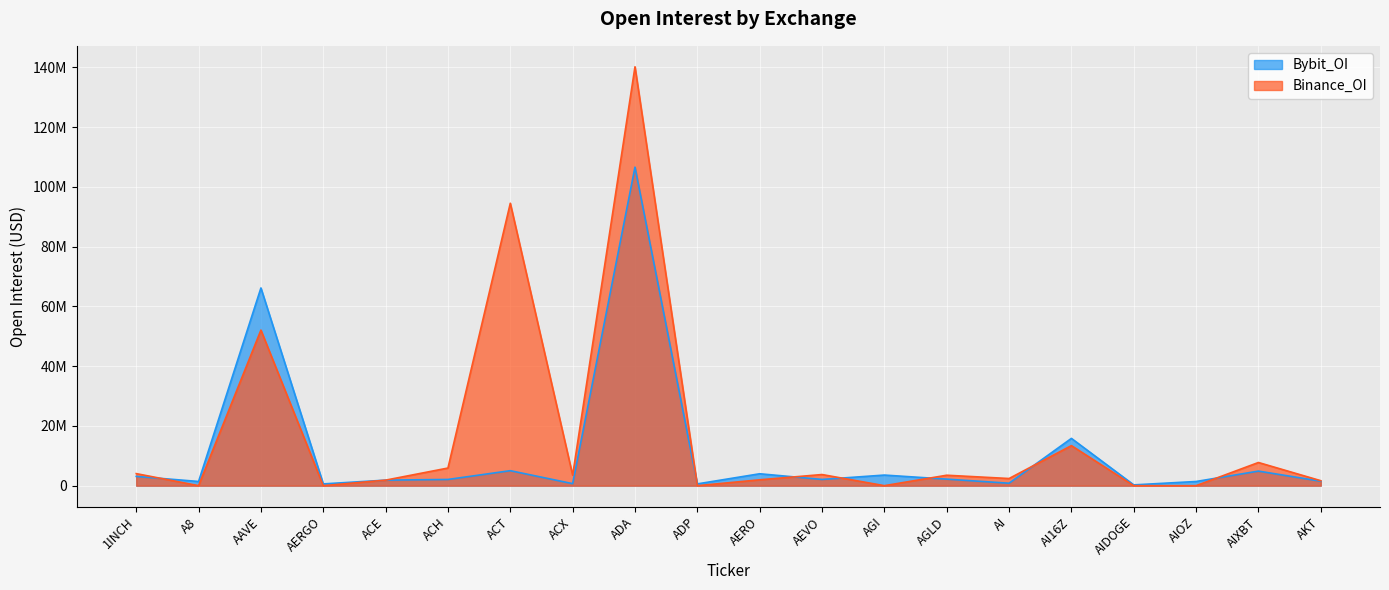

True or false: Binance_OI and Bybit_OI intersect in this chart.

True